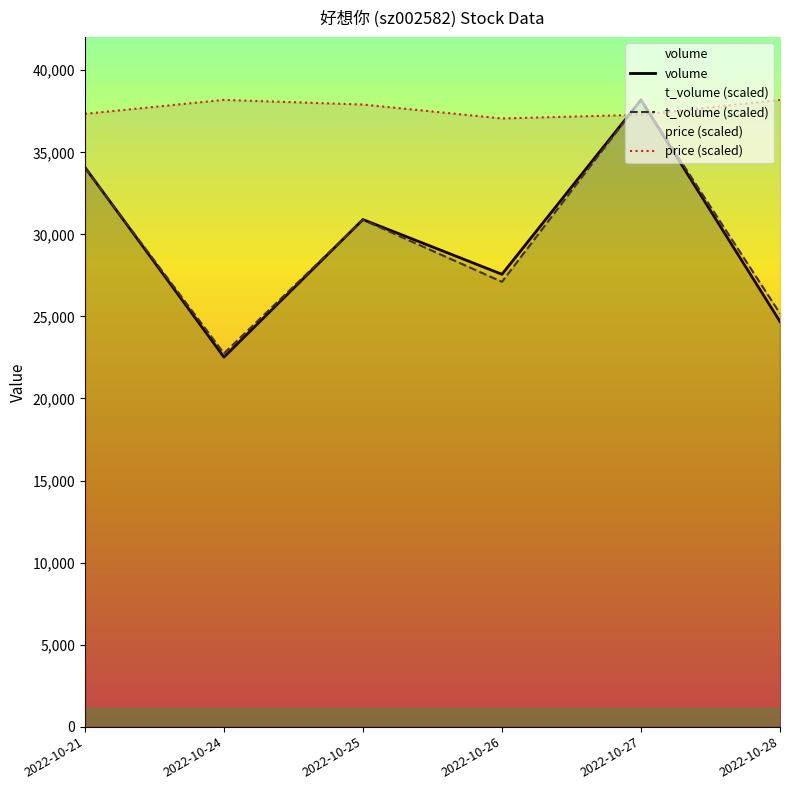

How many values in the price (scaled) series exceed 37913?

3